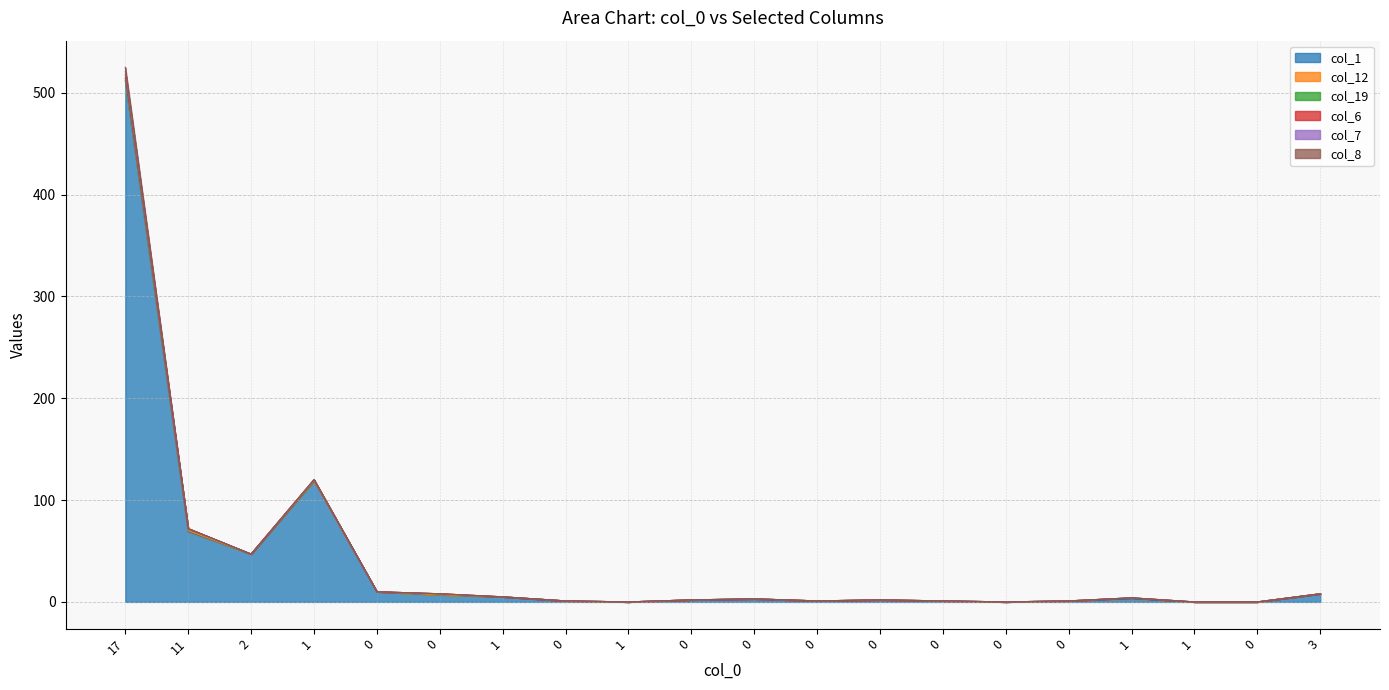

Is the value of col_19 at 3 greater than the value of col_8 at 1?

No